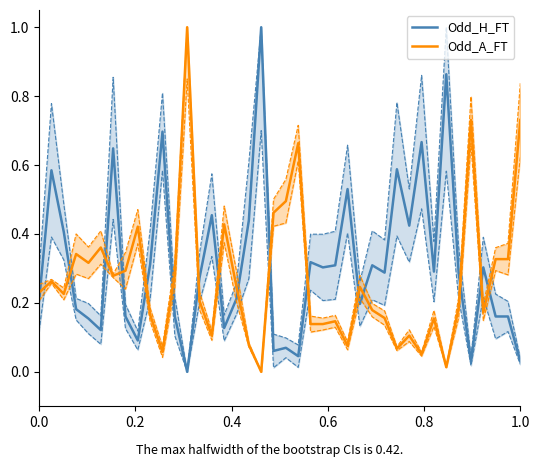

What is the highest value of the Odd_A_FT series?

1.0